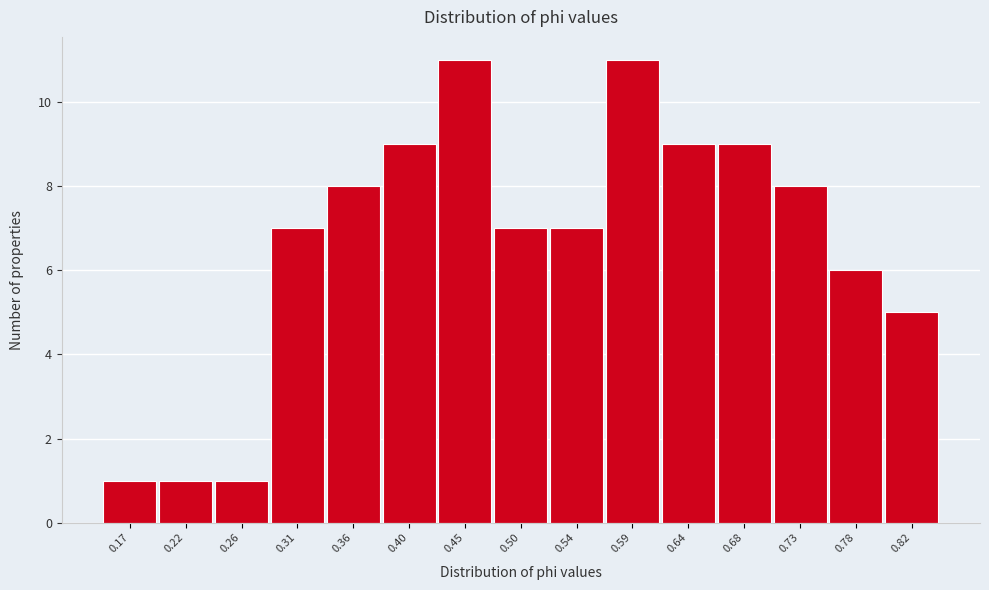

Reading left to right, what are all the values shown in this chart?

0.17=1	0.22=1	0.26=1	0.31=7	0.36=8	0.40=9	0.45=11	0.50=7	0.54=7	0.59=11	0.64=9	0.68=9	0.73=8	0.78=6	0.82=5